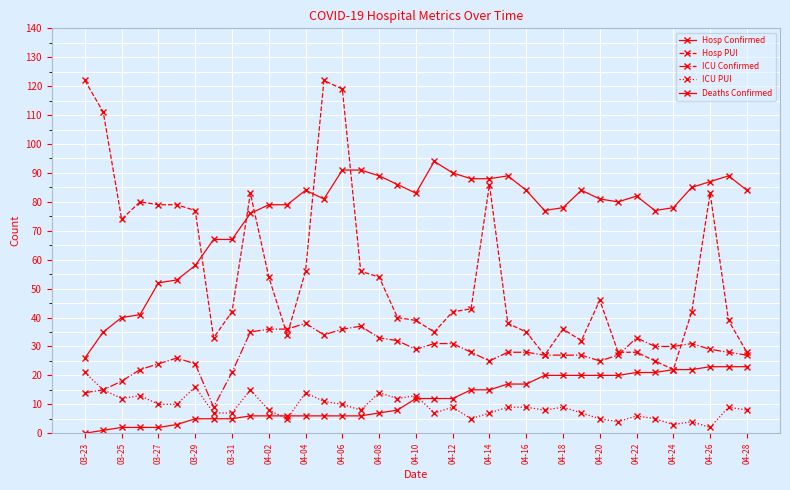

How many categories are shown in the chart?

37